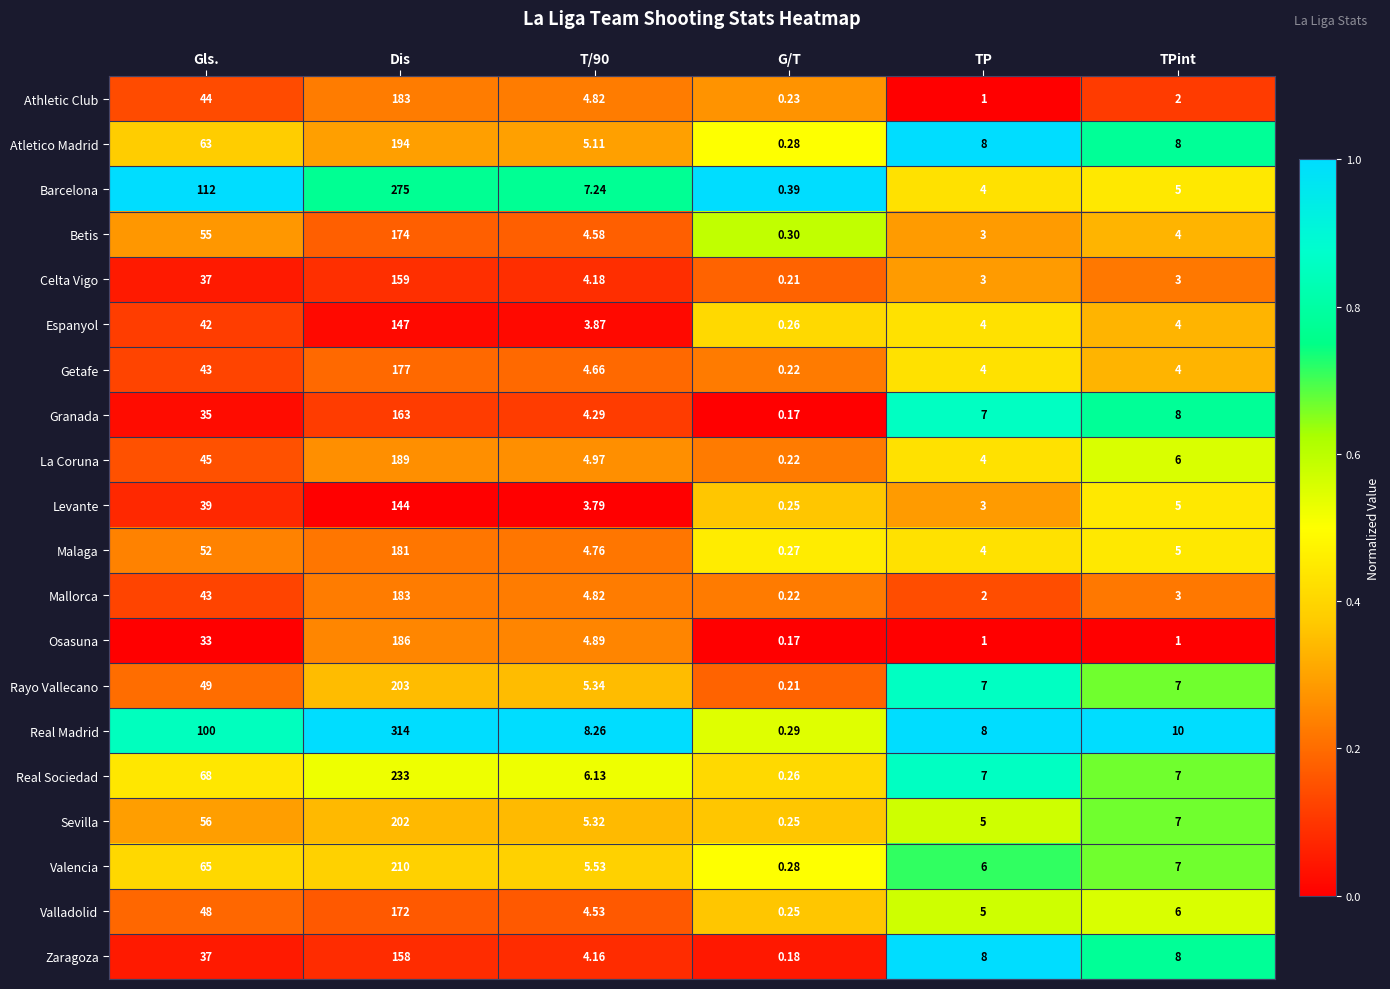

Is the value of Zaragoza at TP greater than the value of Real Madrid at G/T?

Yes